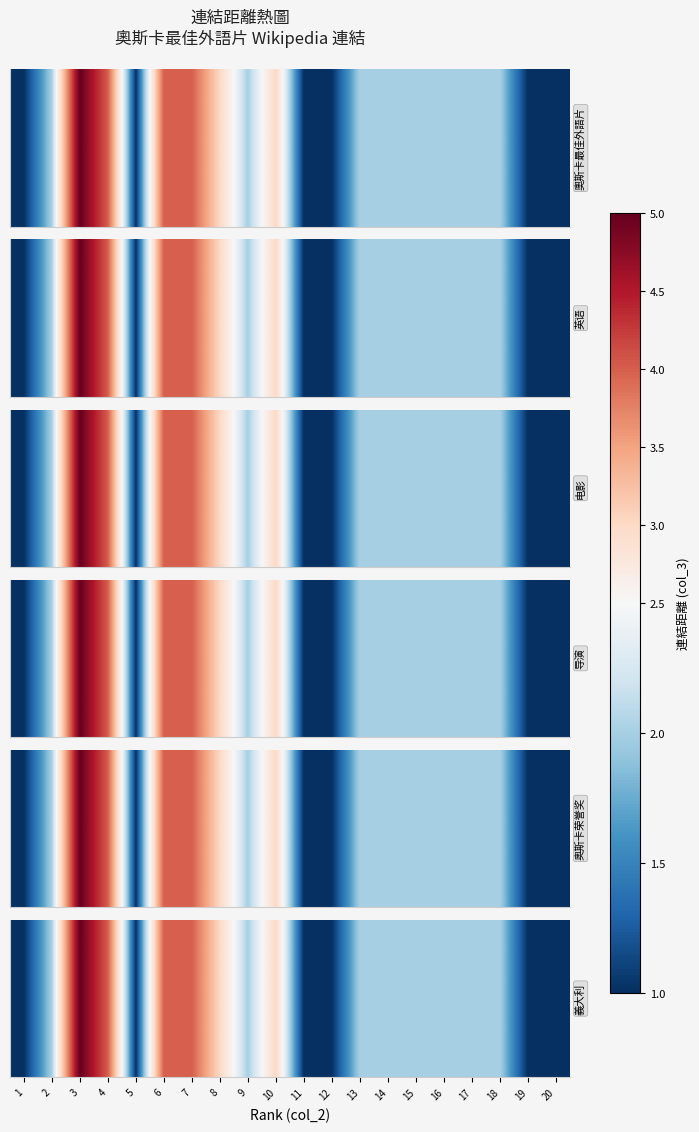

Reading right to left, transcribe all the data shown in this chart.

20=1	19=1	18=2	17=2	16=2	15=2	14=2	13=2	12=1	11=1	10=3	9=2	8=3	7=4	6=4	5=1	4=4	3=5	2=2	1=1